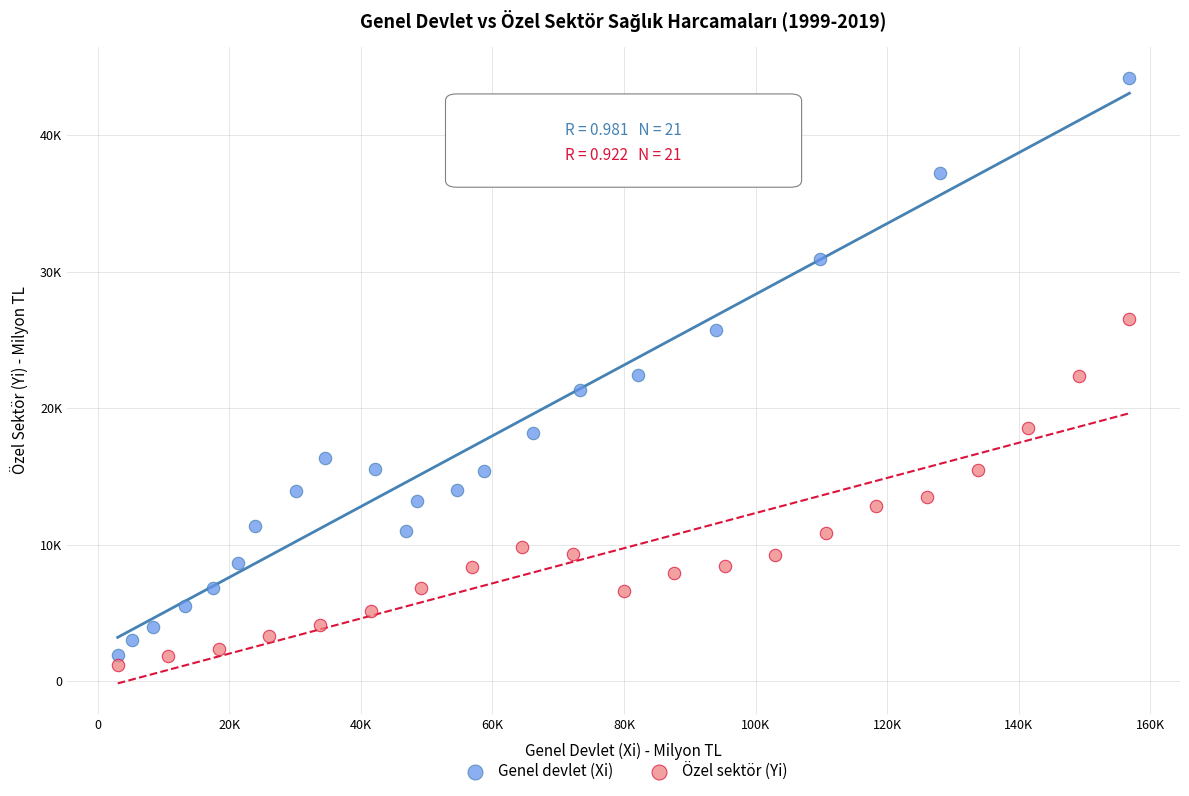

Which series contains the lowest Y value?

Özel sektör (Yi)